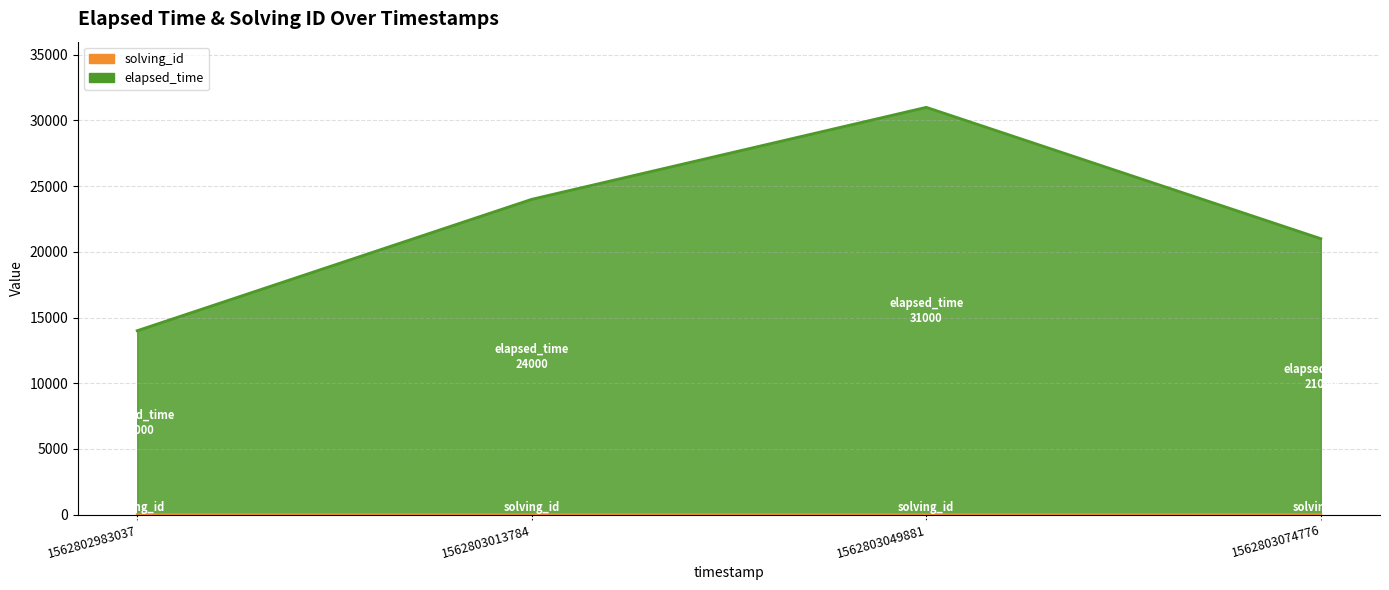

The value of solving_id at 1562803074776 is 4. True or false?

True